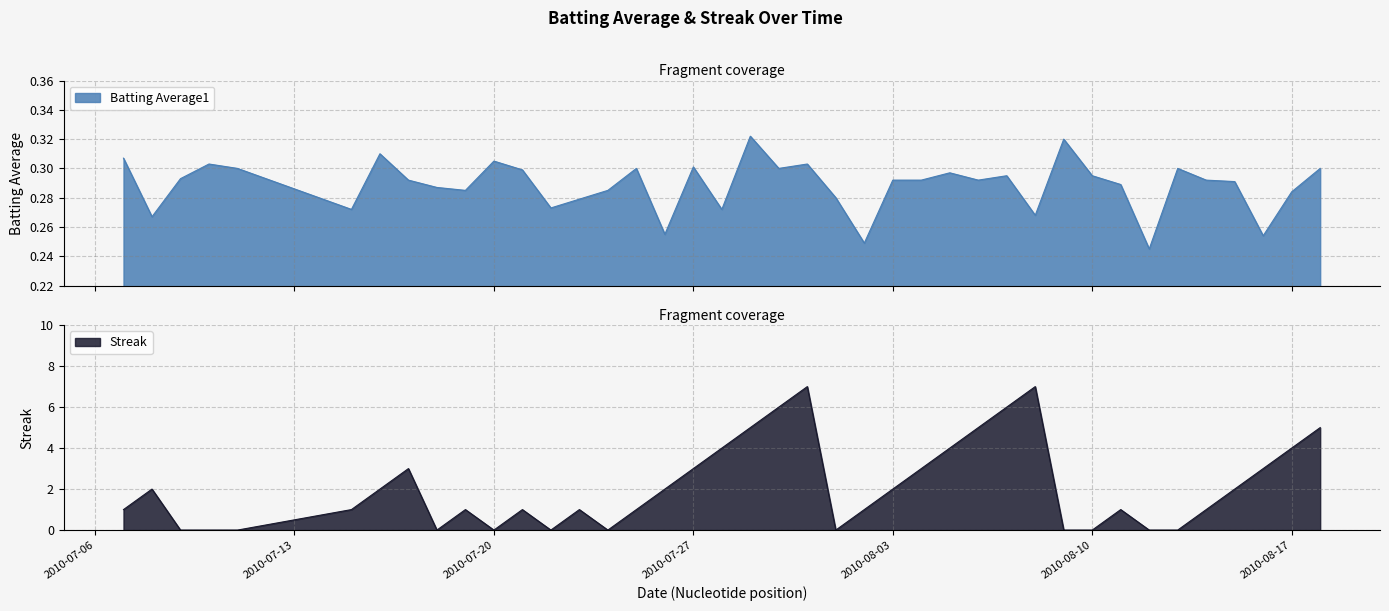

Does the chart display data point markers on the line(s)?

No